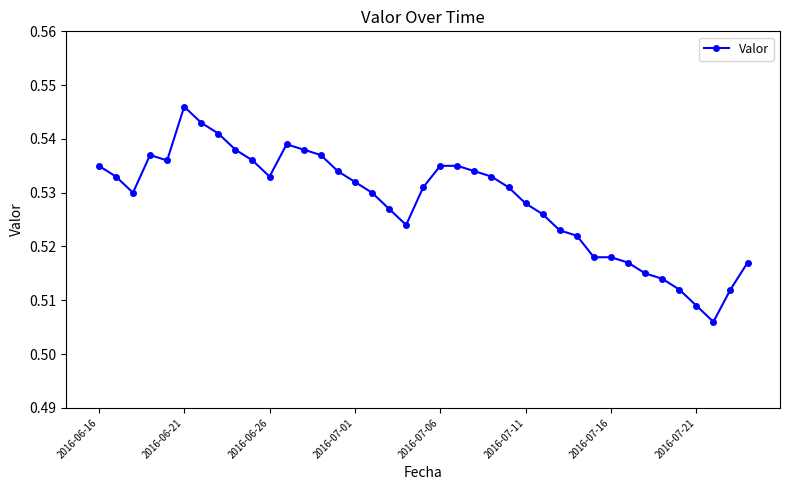

True or false: there are more than 1 points higher than both neighbors.

True